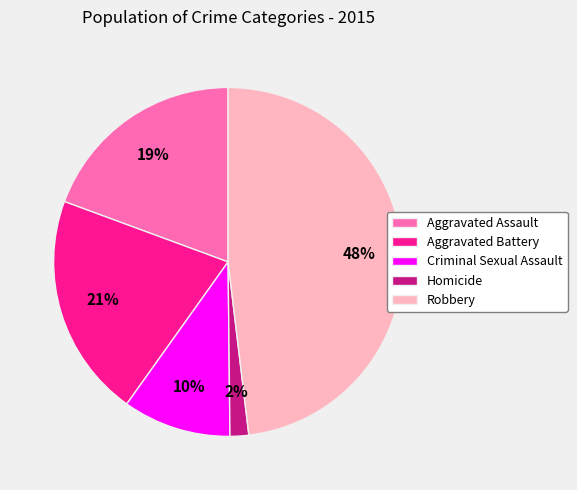

Which has a higher value, Robbery or Aggravated Battery?

Robbery